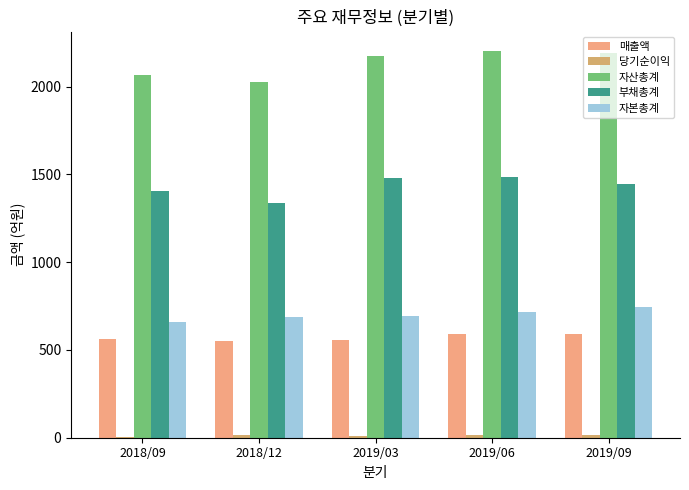

Rank the categories by 자본총계 value from highest to lowest.

2019/09, 2019/06, 2019/03, 2018/12, 2018/09